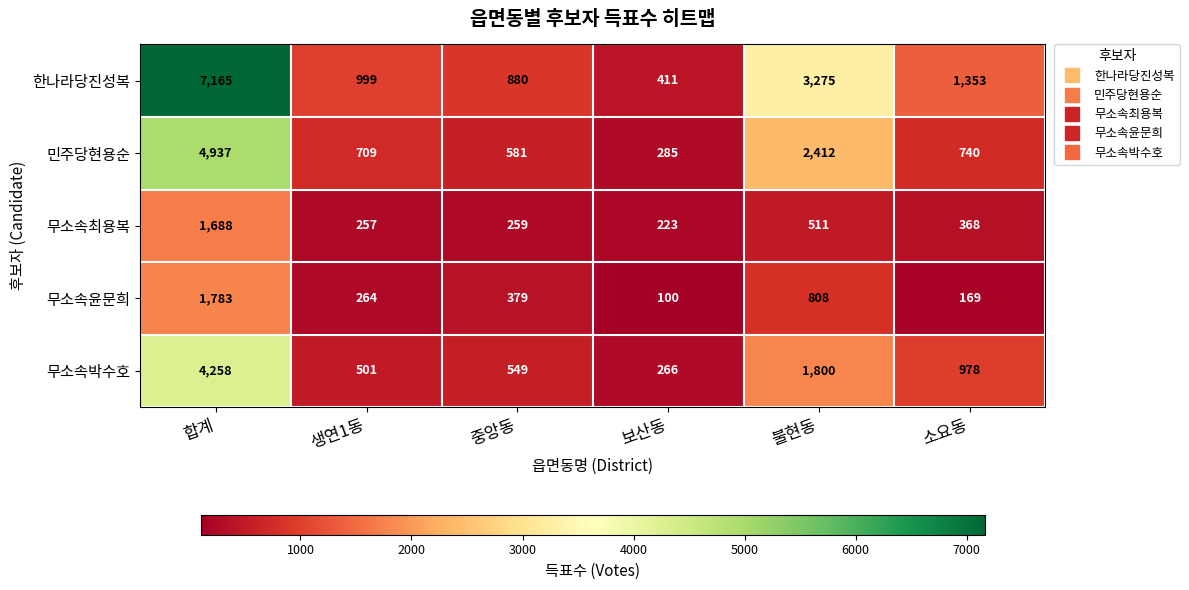

What is the difference between the maximum and second lowest values in the 민주당현용순 series?

4356